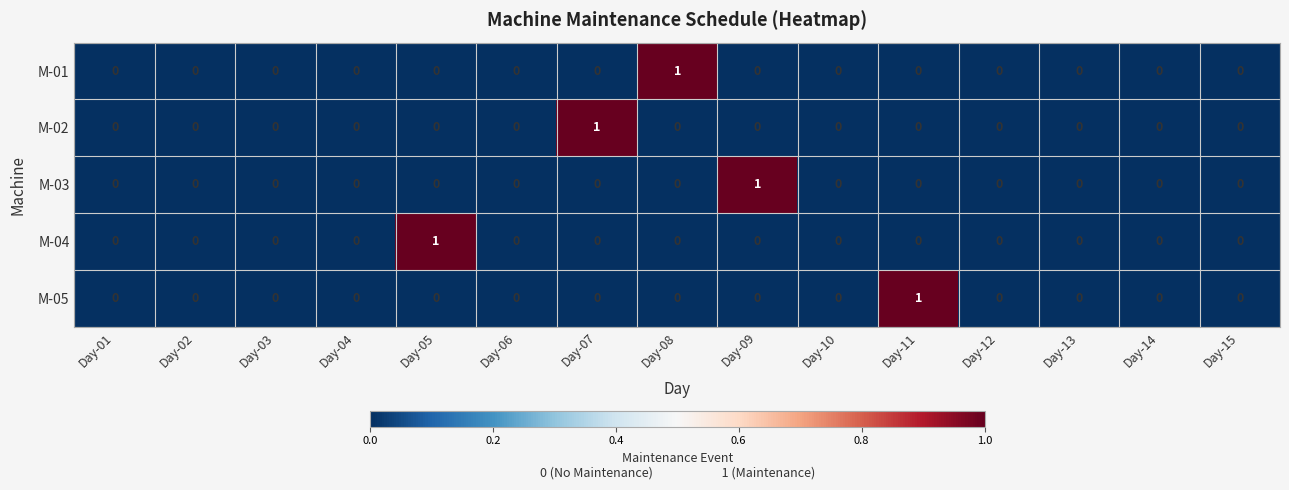

What is the spread (max minus min) of values at Day-08?

1